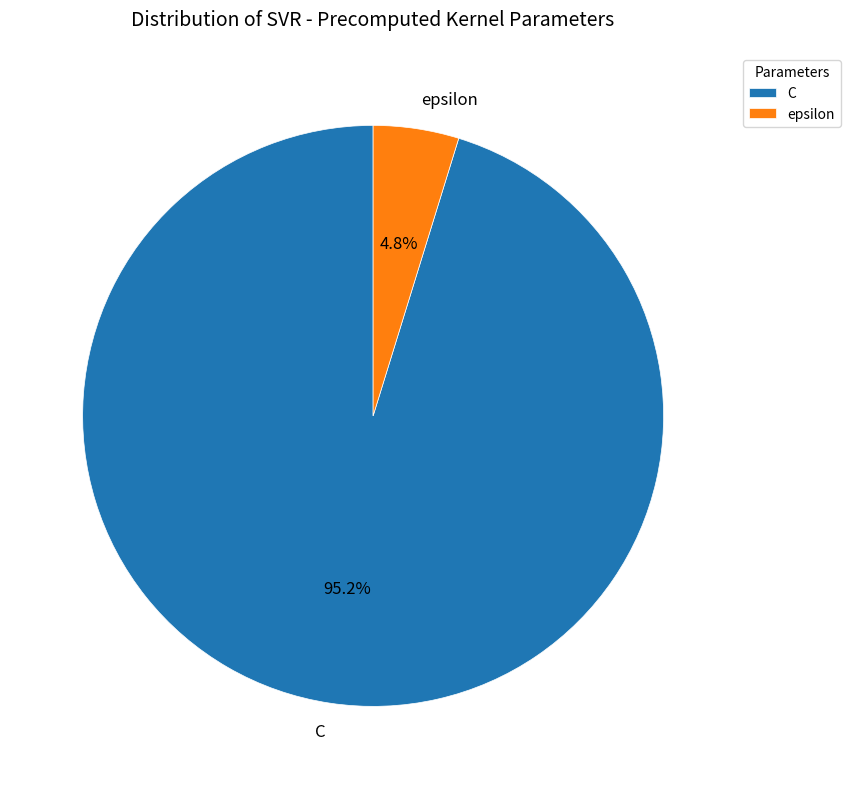

How many segments does this pie chart have?

2